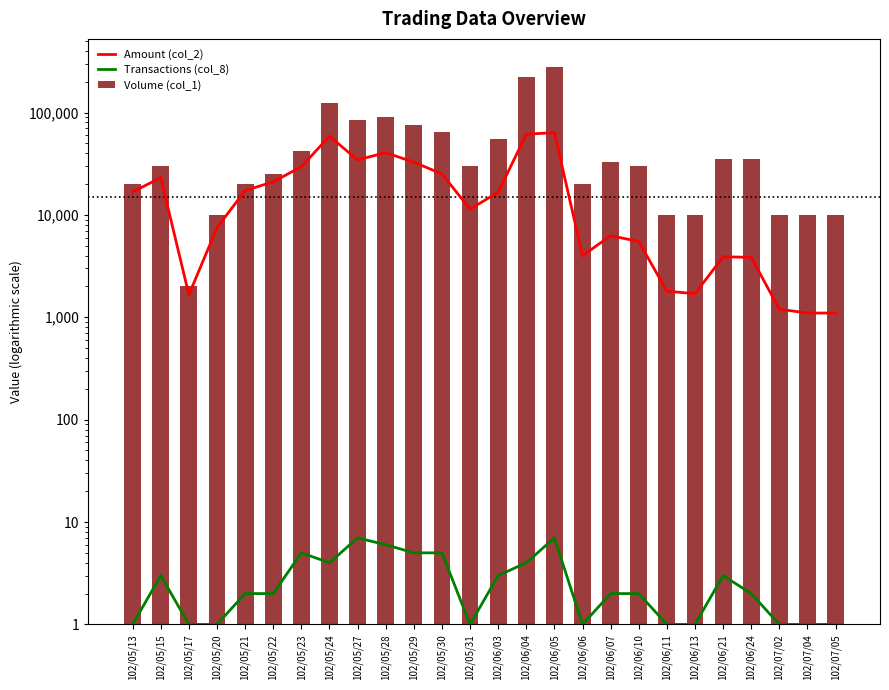

What is the sum of all Volume (col_1) values?

1380000